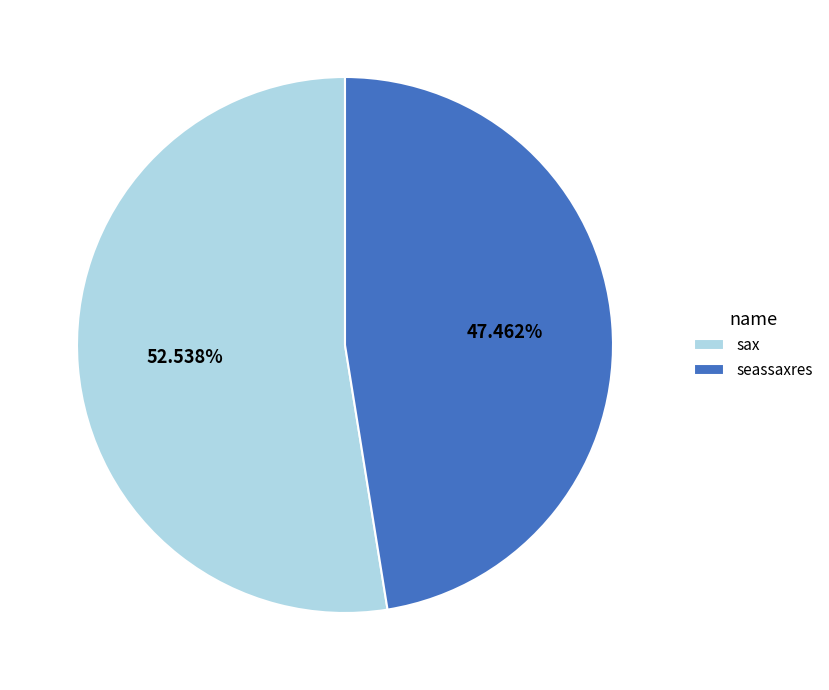

Does seassaxres represent more than half of the total?

No